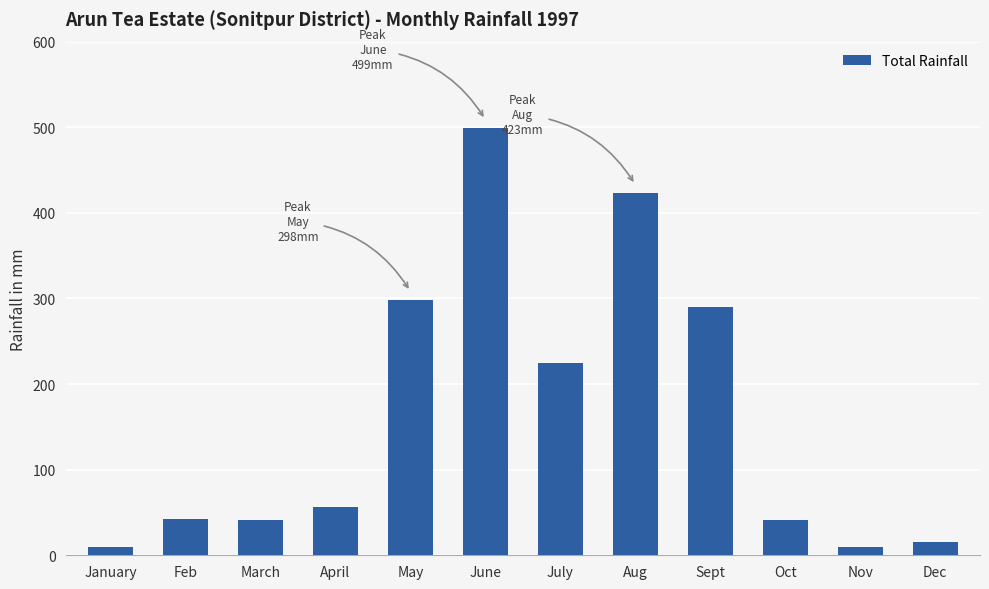

What is the value of the 3rd bar from the left?

40.8